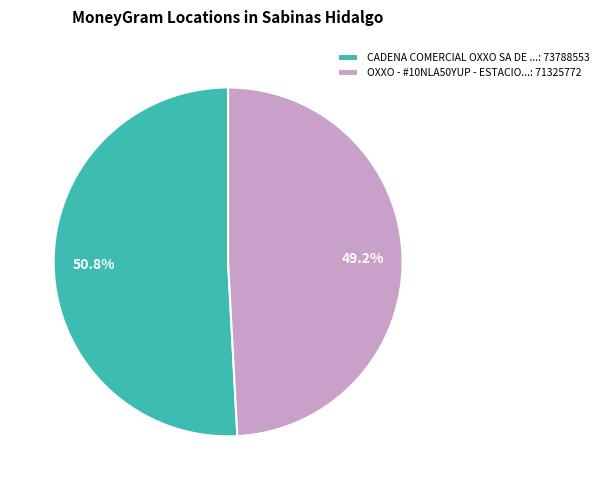

Is there a majority slice in this chart?

Yes